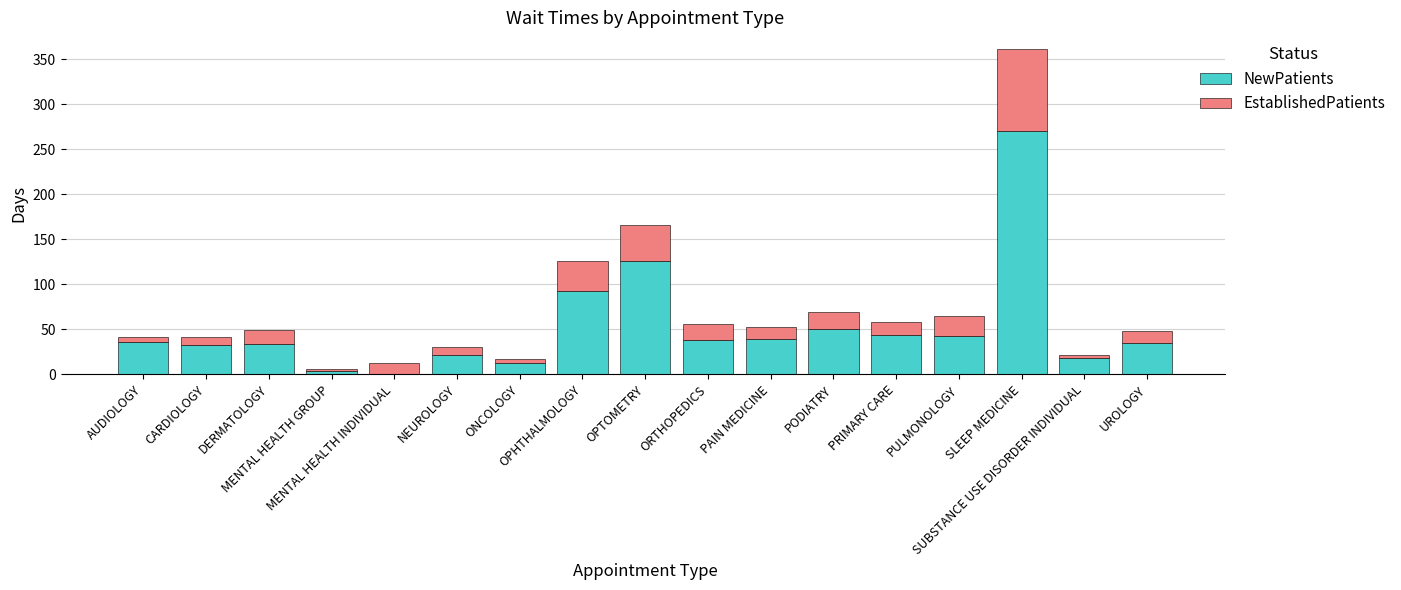

What is the sum of all NewPatients values?

895.0